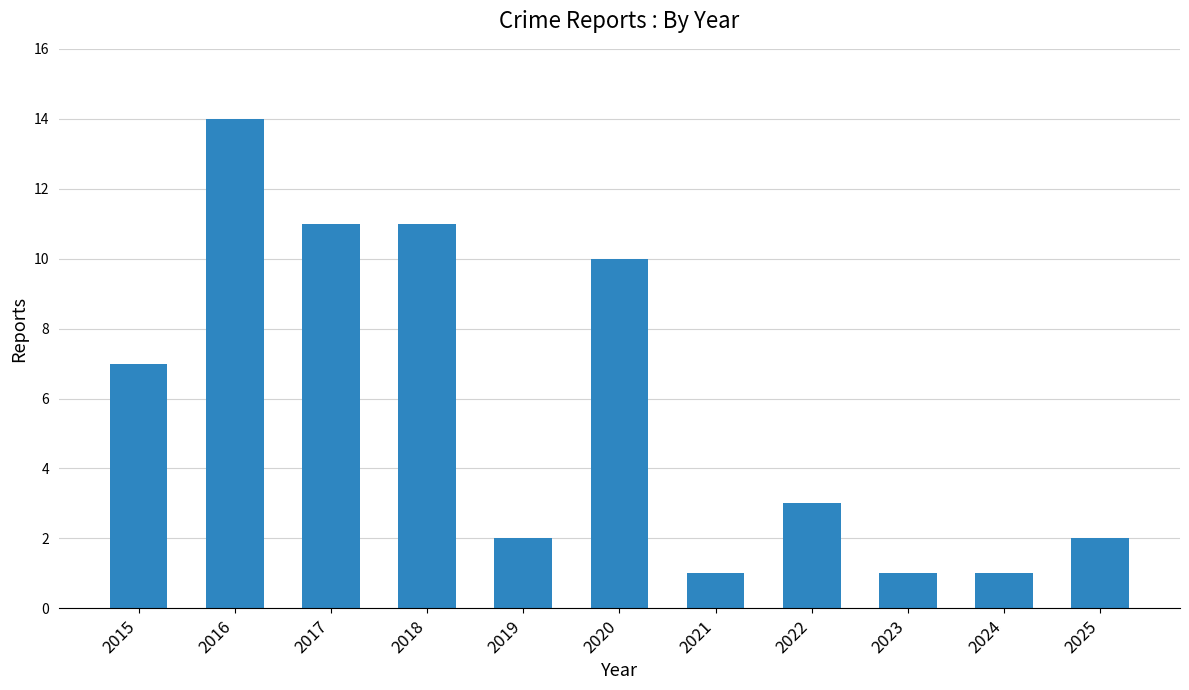

What is the value of the 3rd bar from the left?

11